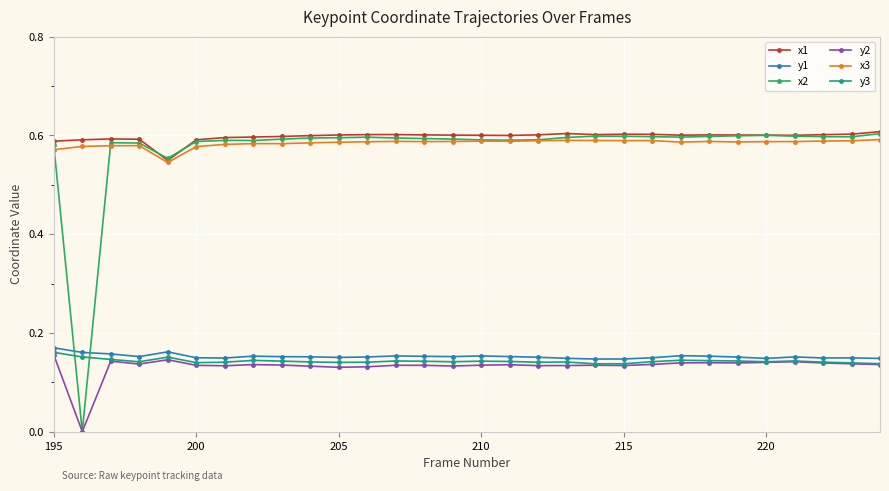

True or false: x3 and y1 intersect in this chart.

False